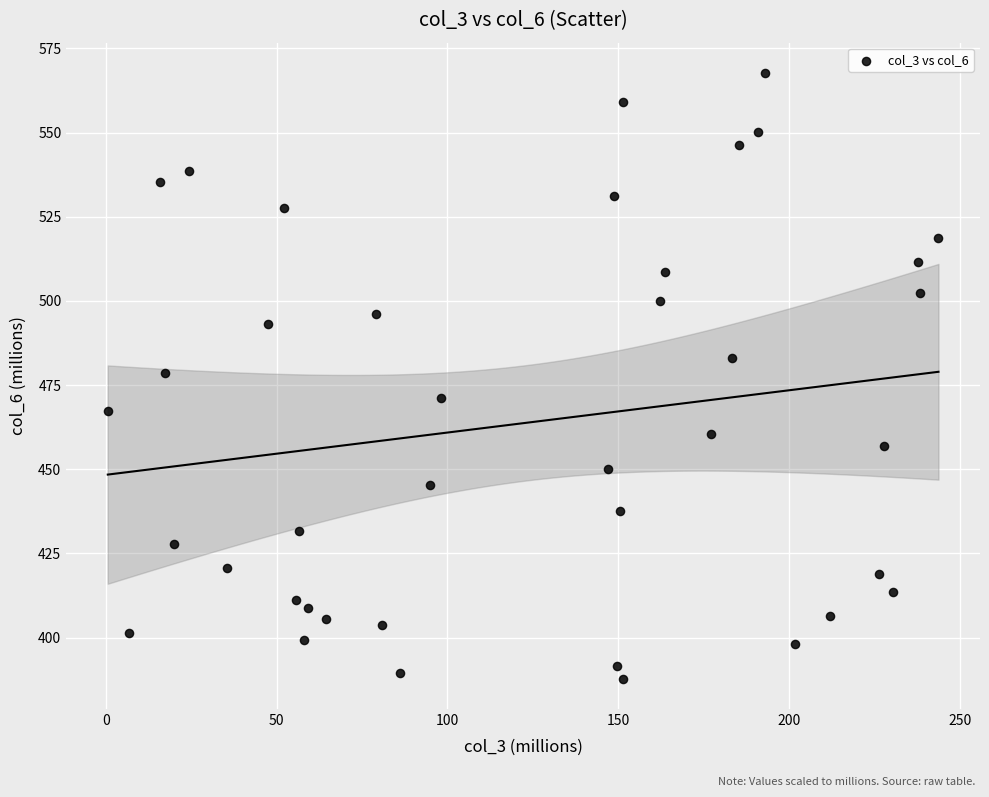

What is the range of Y values (max minus min)?

179.9